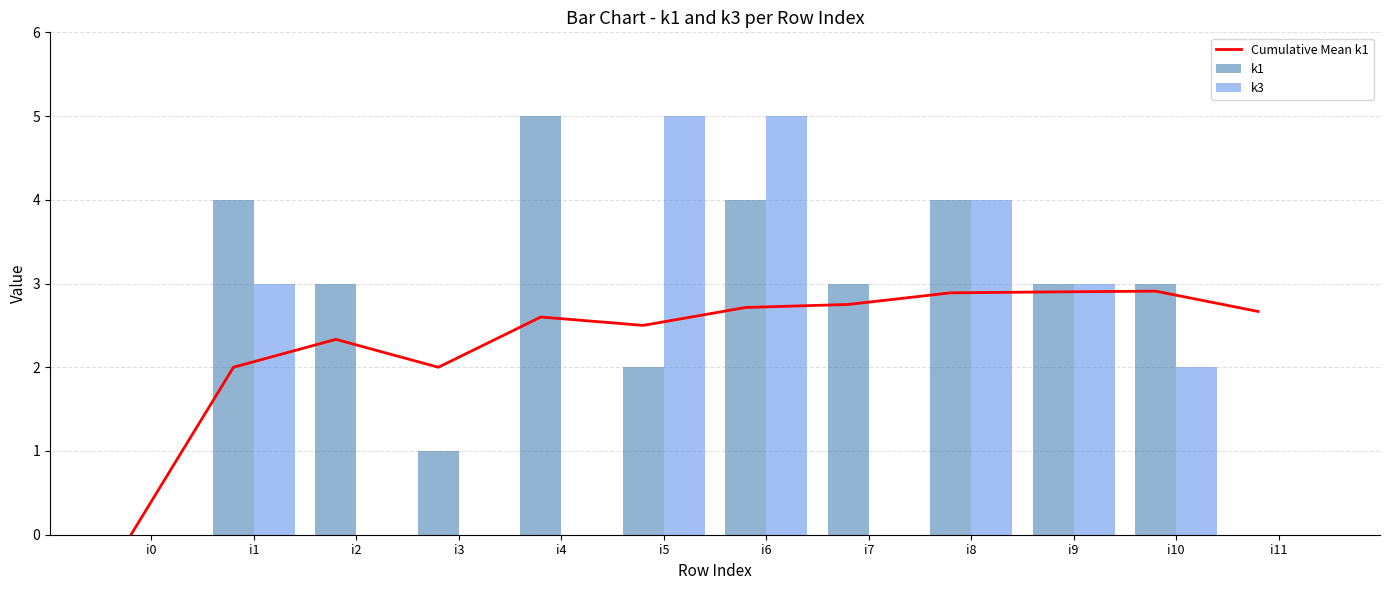

Reading right to left, transcribe all the data shown in this chart.

Cumulative Mean k1: 2.7	2.9	2.9	2.9	2.8	2.7	2.5	2.6	2.0	2.3	2.0	0.0
k1: 0.0	3.0	3.0	4.0	3.0	4.0	2.0	5.0	1.0	3.0	4.0	0.0
k3: 0.0	2.0	3.0	4.0	0.0	5.0	5.0	0.0	0.0	0.0	3.0	0.0